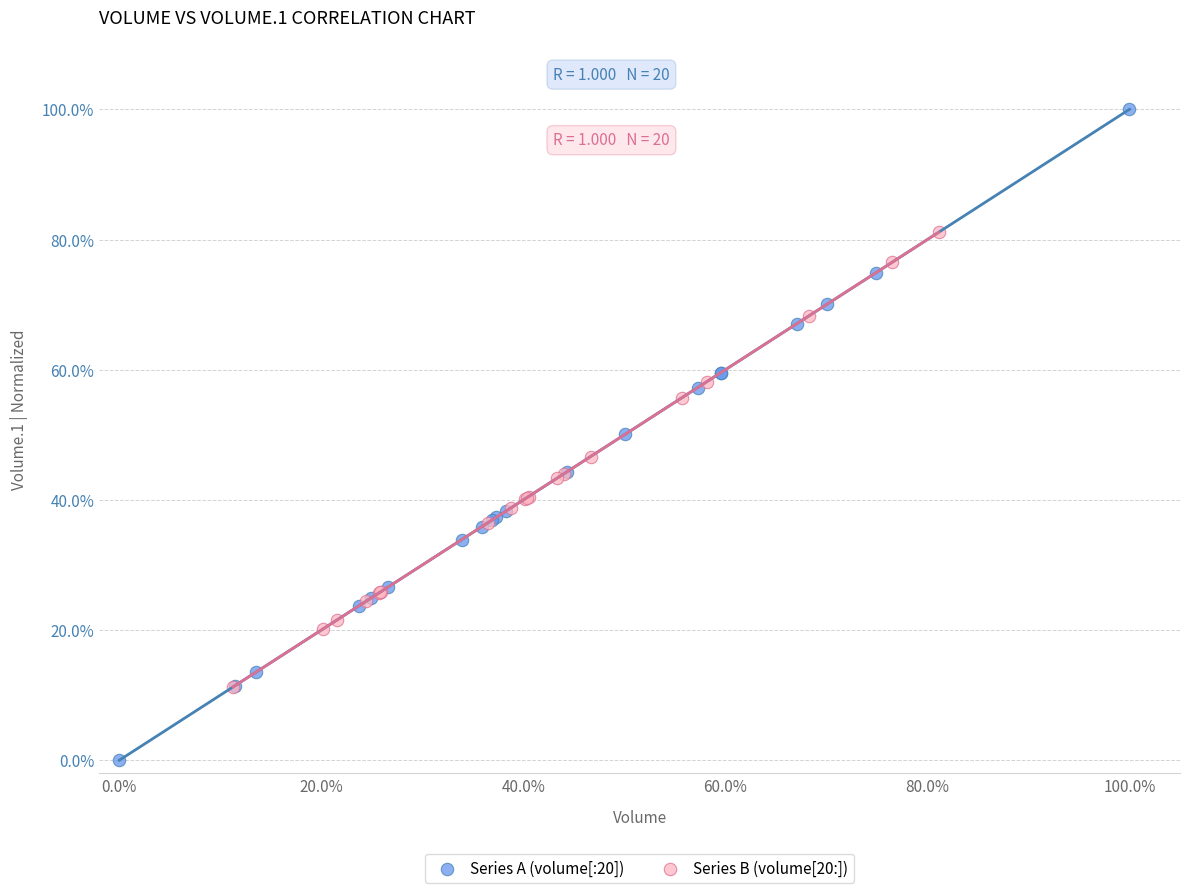

What are all the series names shown in the legend?

Series A (volume[:20]), Series B (volume[20:])